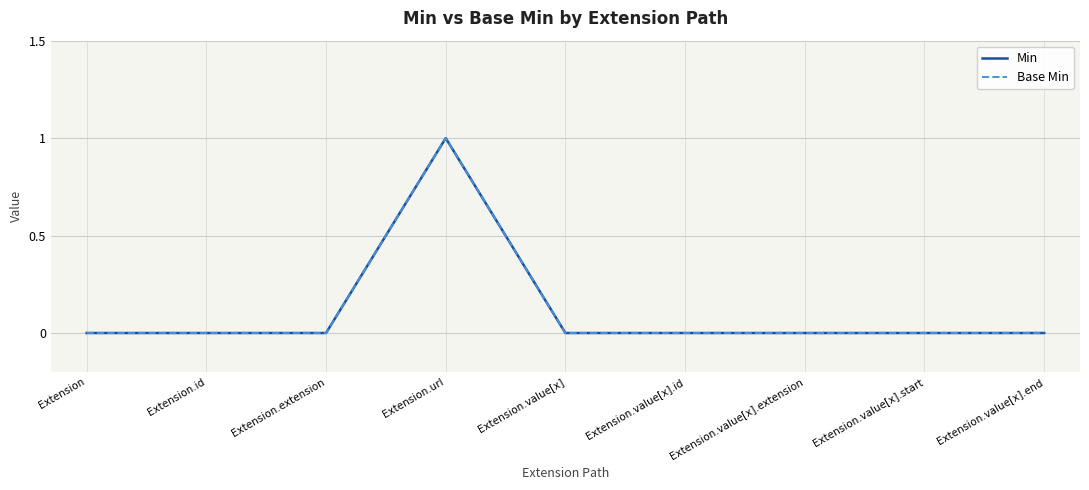

Reading right to left, what are all the values shown in this chart?

Min: 0	0	0	0	0	1	0	0	0
Base Min: 0	0	0	0	0	1	0	0	0